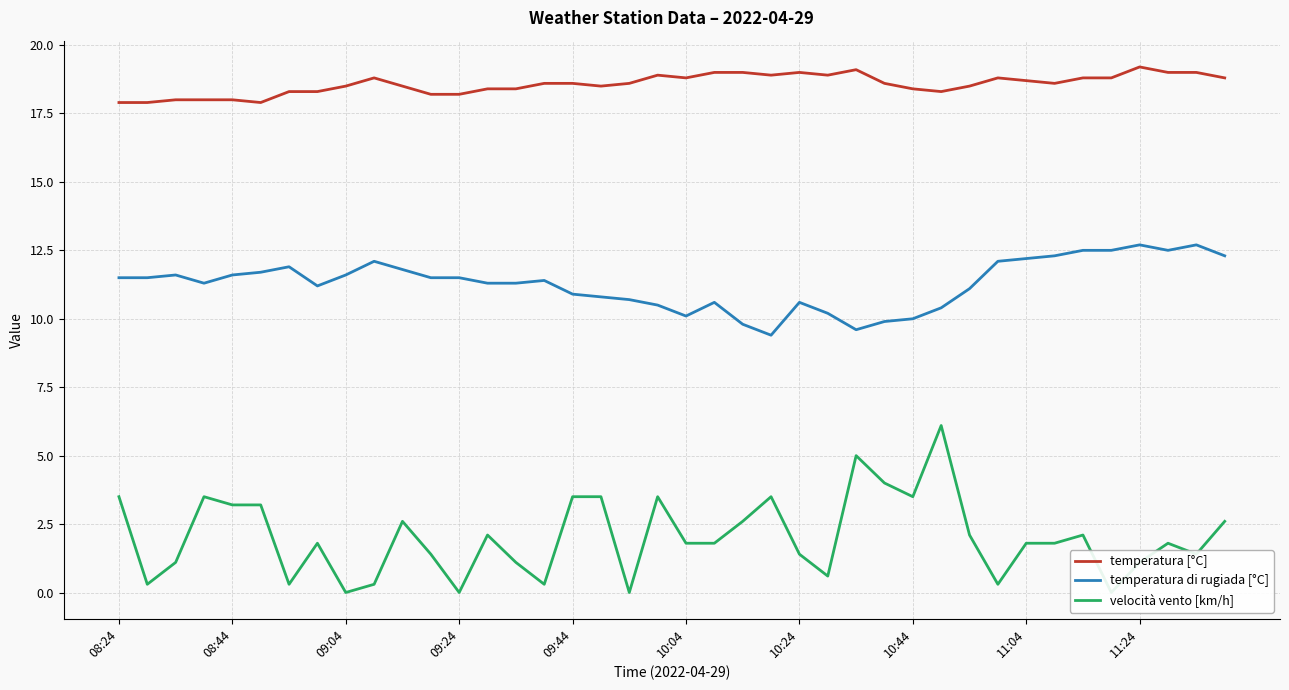

What is the average value of the velocità vento [km/h] series?

2.0